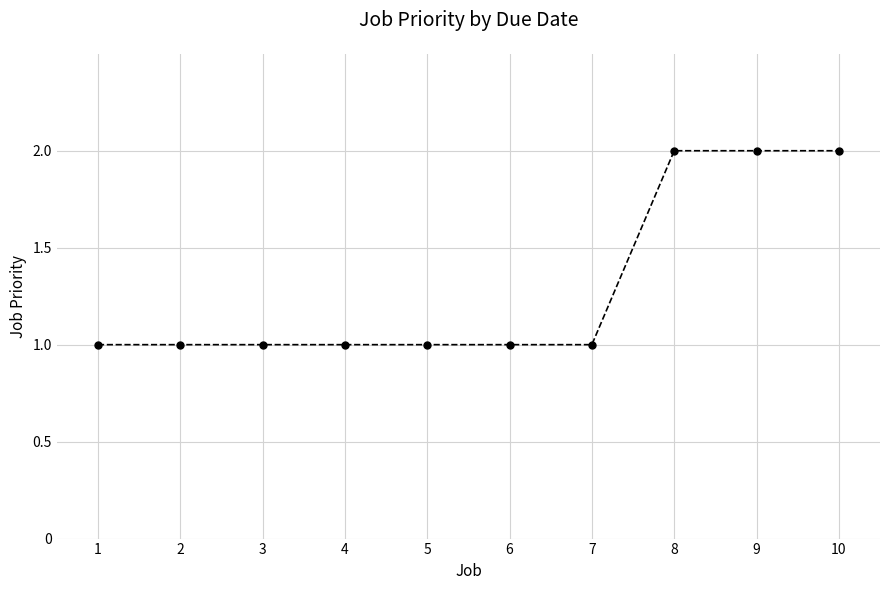

Reading left to right, what are all the values shown in this chart?

1=1	2=1	3=1	4=1	5=1	6=1	7=1	8=2	9=2	10=2